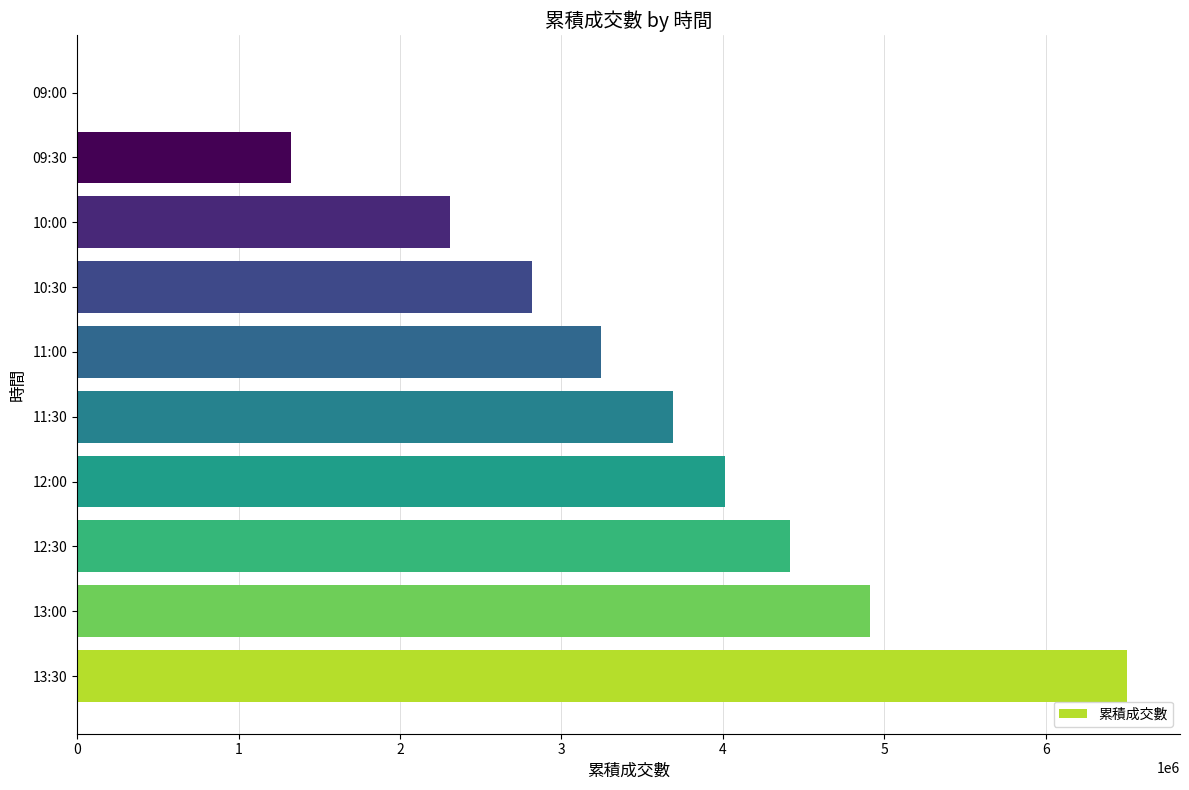

Is it true that the value at 12:30 is 1242563?

False